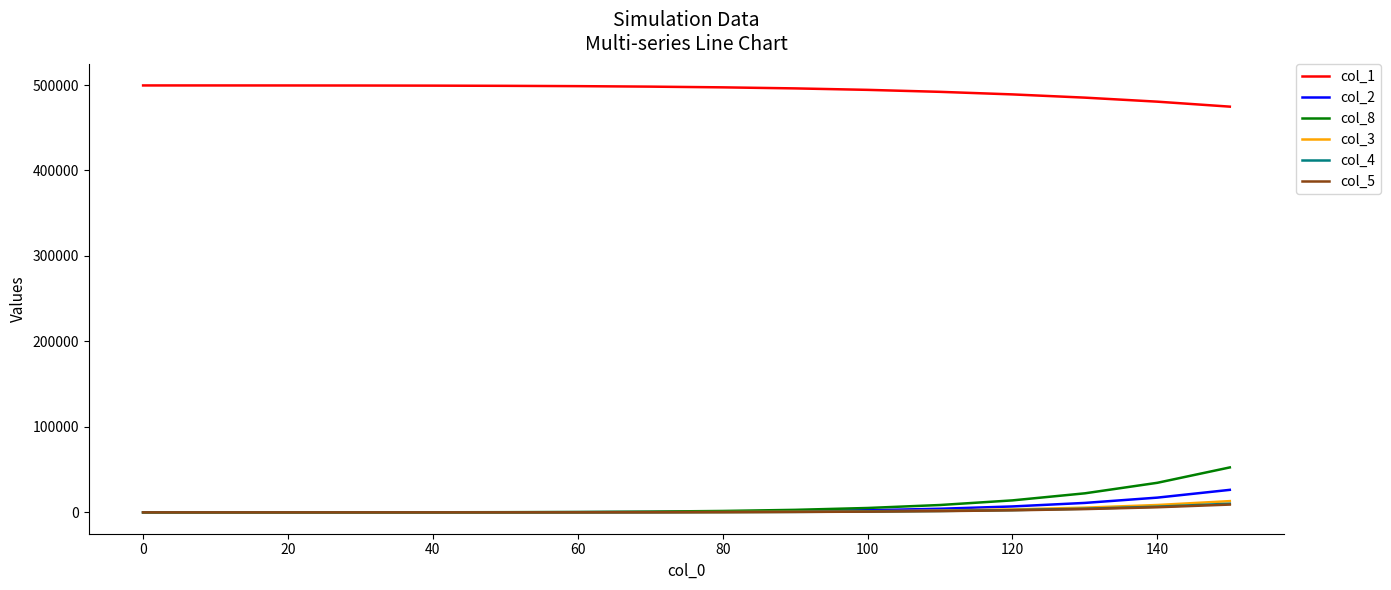

Which series has the widest spread of values?

col_8